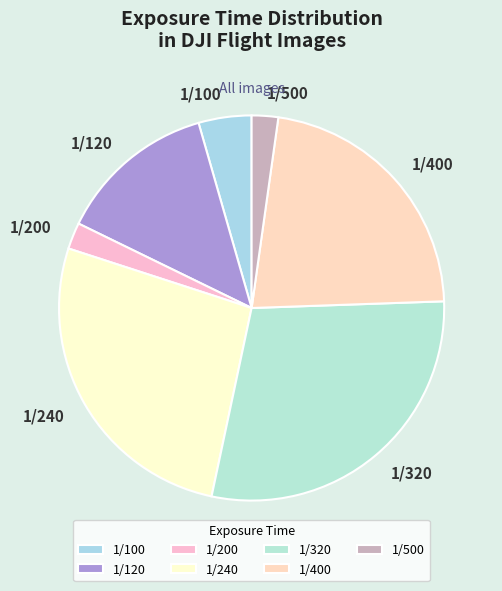

Approximately how many times larger is the value at 1/240 compared to 1/100?

6.0